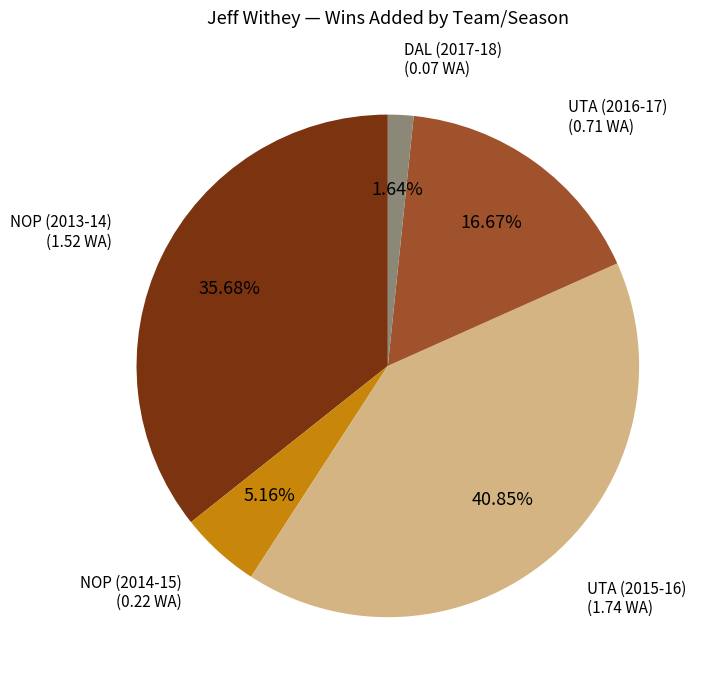

Does any single category account for the majority?

No